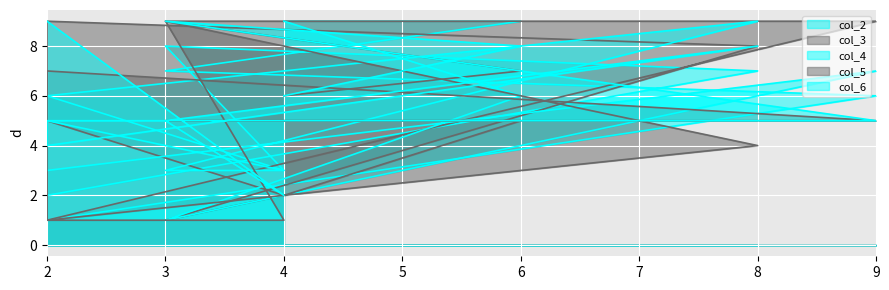

Which series has the largest total across all categories?

col_6